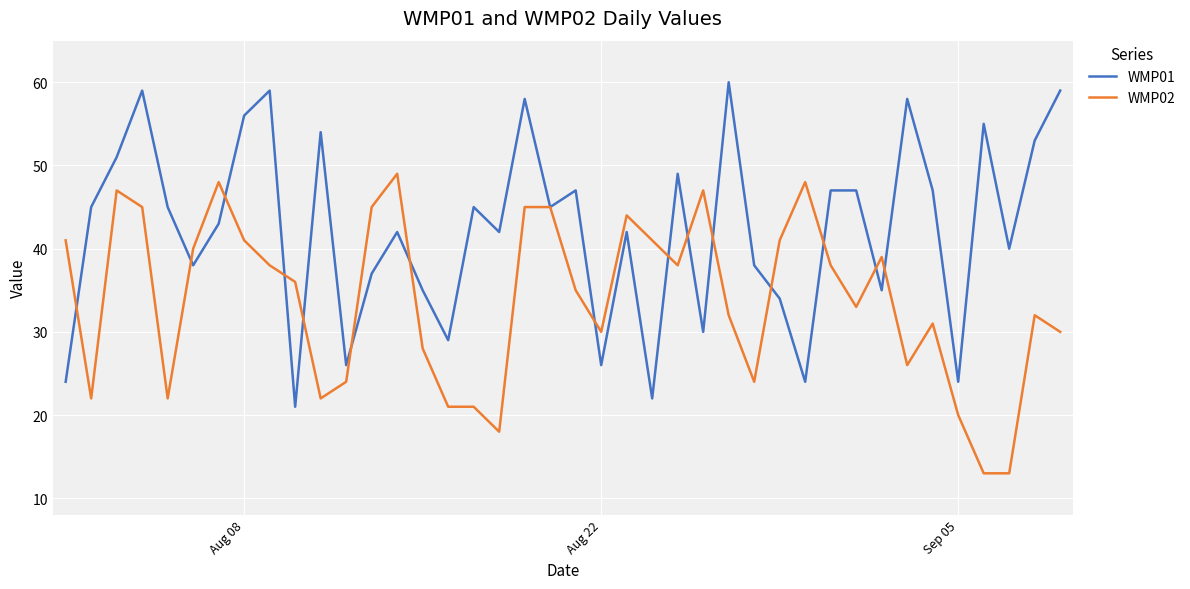

What is the maximum value for WMP01?

60